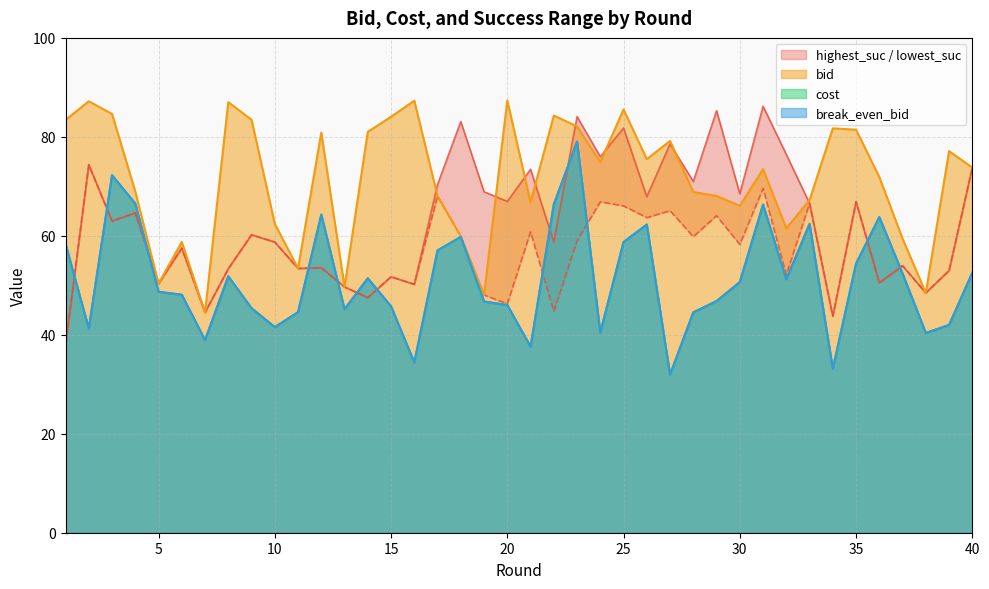

What is the difference between the maximum and minimum values in the lowest_suc series?

36.5